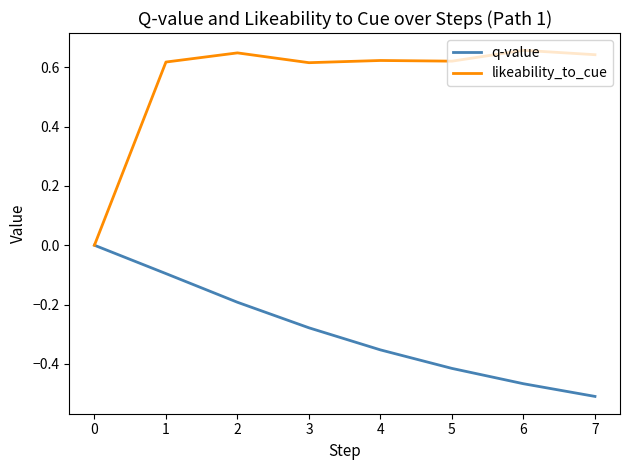

True or false: q-value has a value of -0.1 at 4.

False